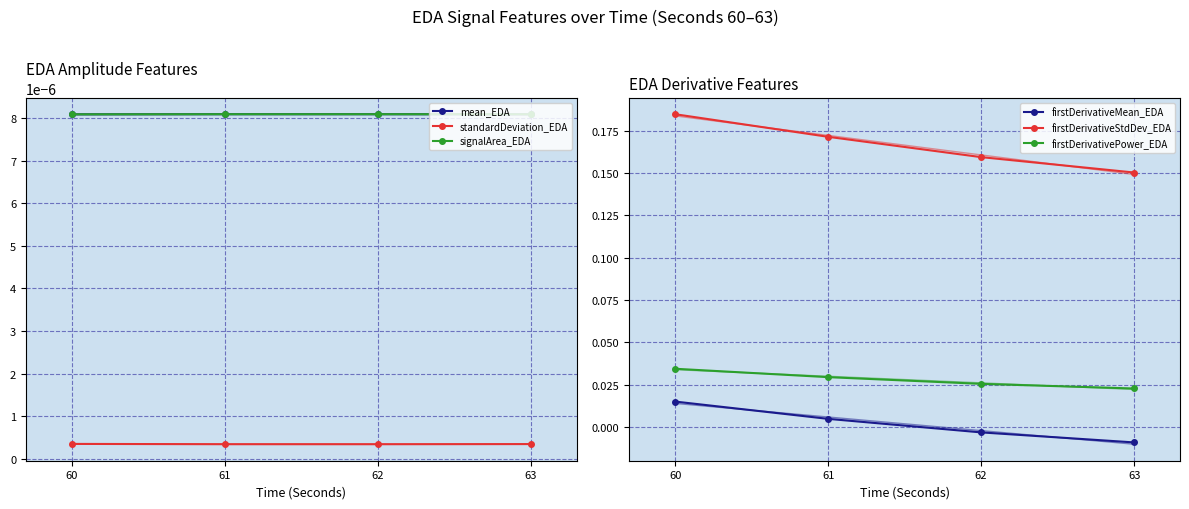

How many data points does each series have?

4